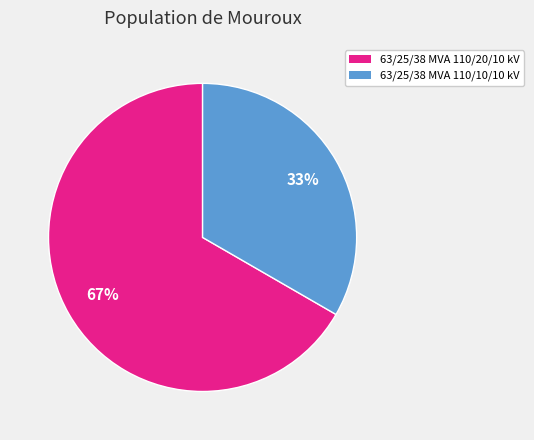

To the nearest percent, what portion does 63/25/38 MVA 110/10/10 kV represent?

33%